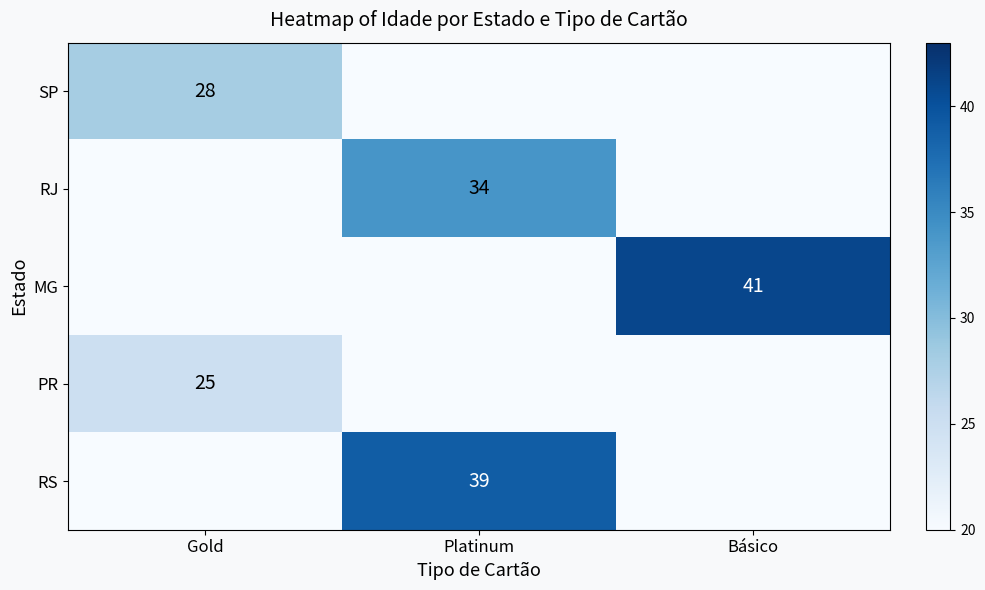

The value of RS at Platinum is 24. True or false?

False